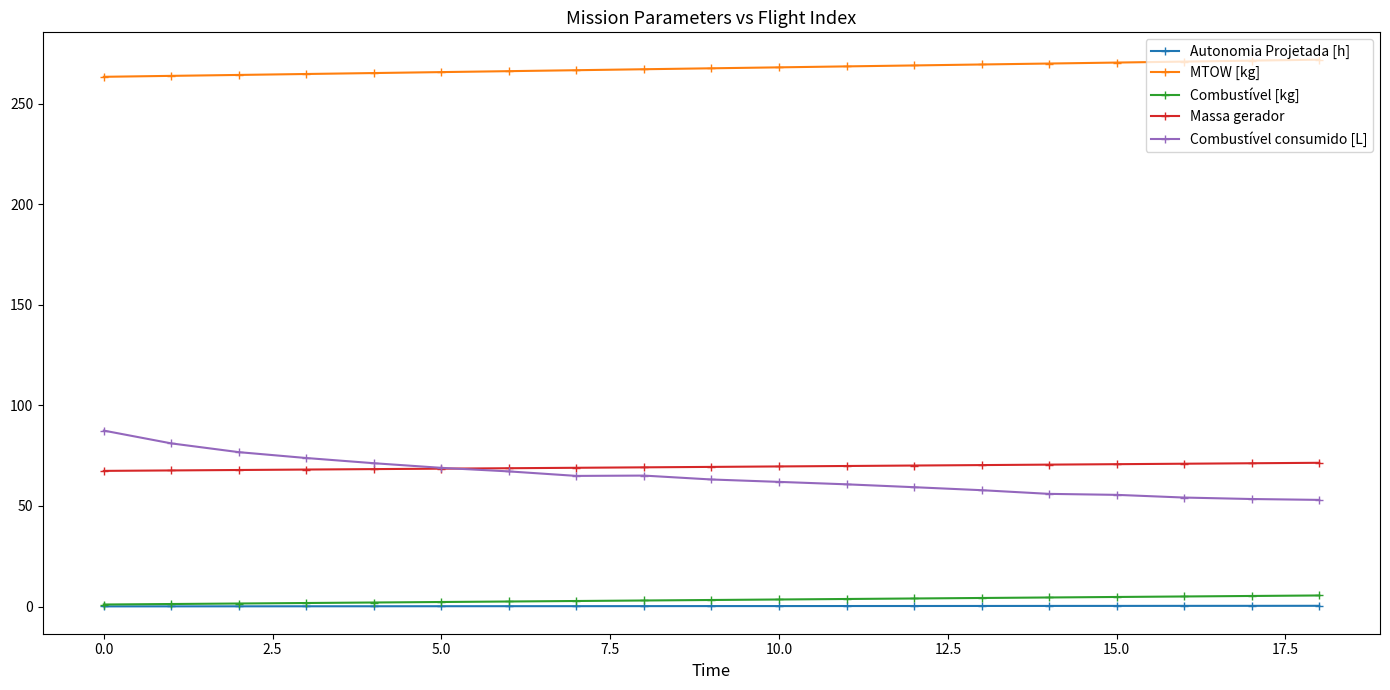

What is the maximum value shown in the chart?

271.8